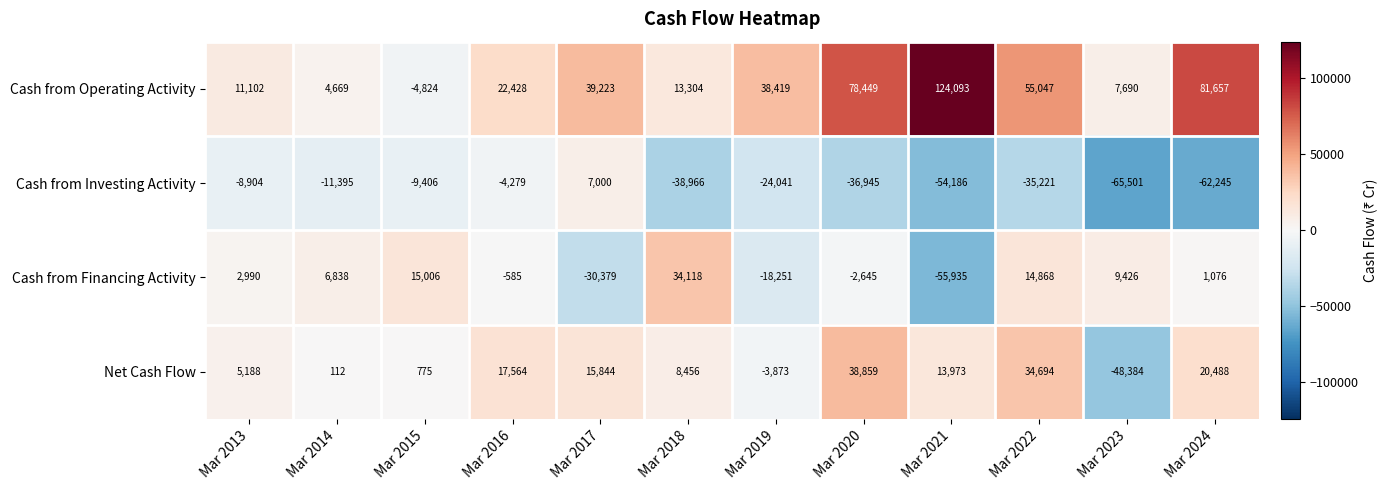

Rank the series at Mar 2019 from lowest to highest value.

Cash from Investing Activity, Cash from Financing Activity, Net Cash Flow, Cash from Operating Activity